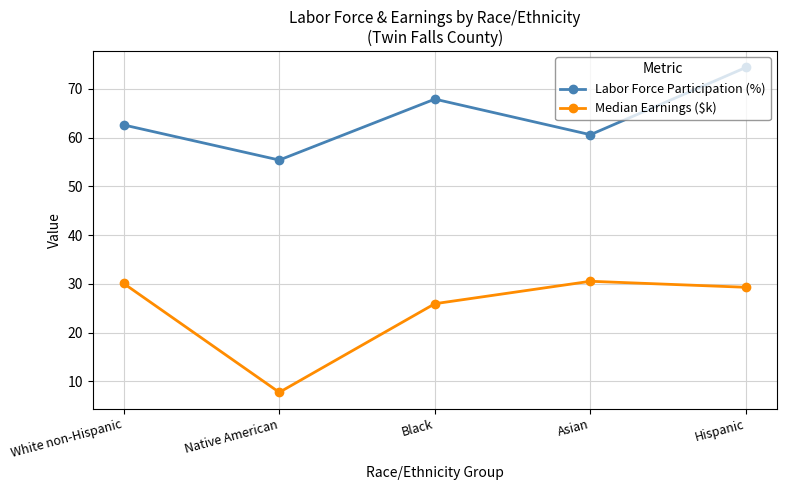

True or false: Labor Force Participation (%) and Median Earnings ($k) cross at least once.

False